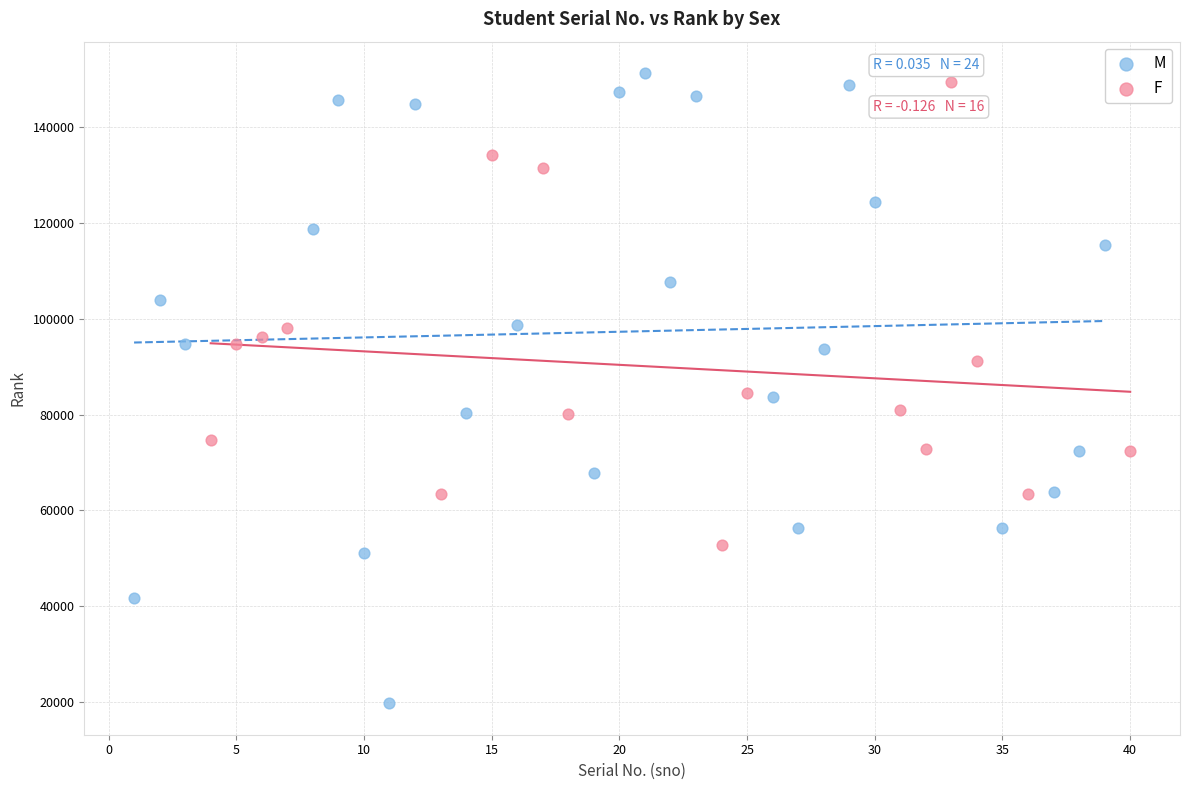

Which series has the largest Y range (max minus min)?

M